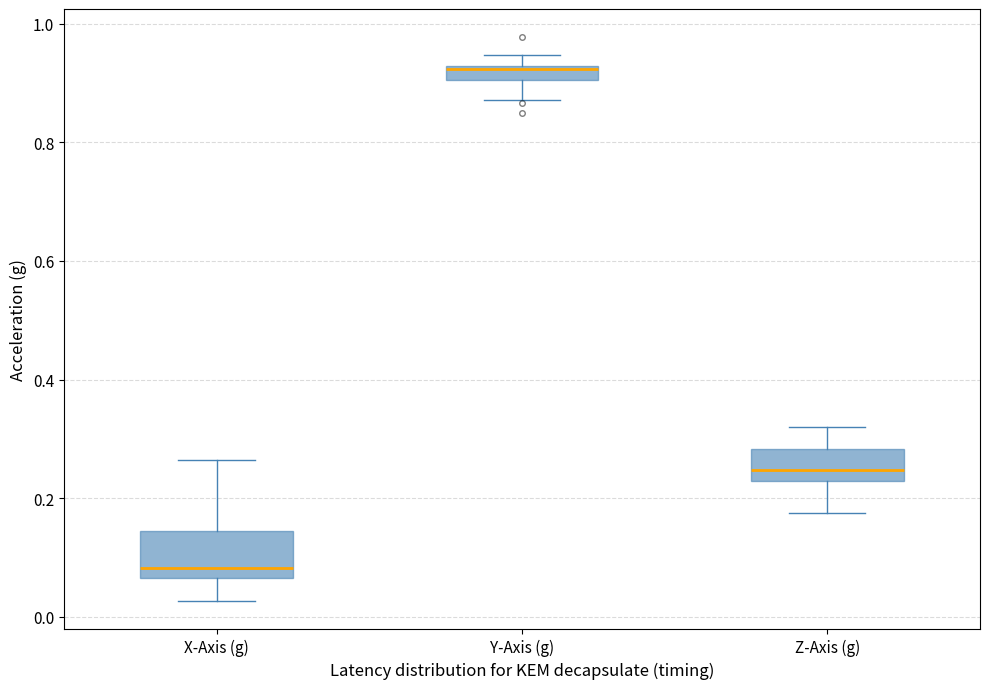

Which box's median line is the lowest?

X-Axis (g)